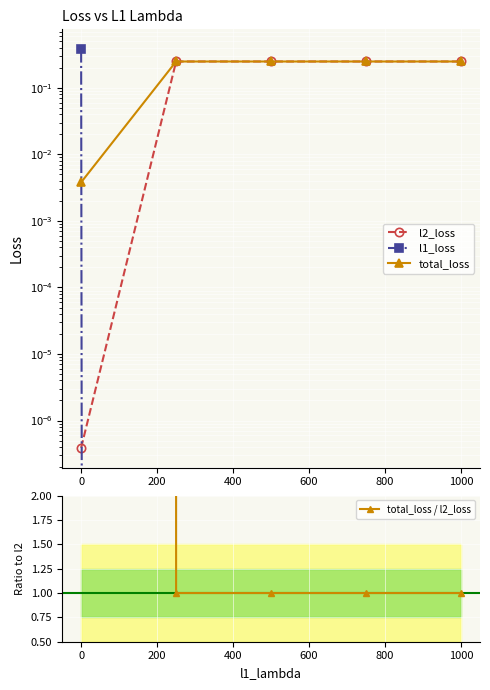

Which series has the largest total across all categories?

total_loss / l2_loss